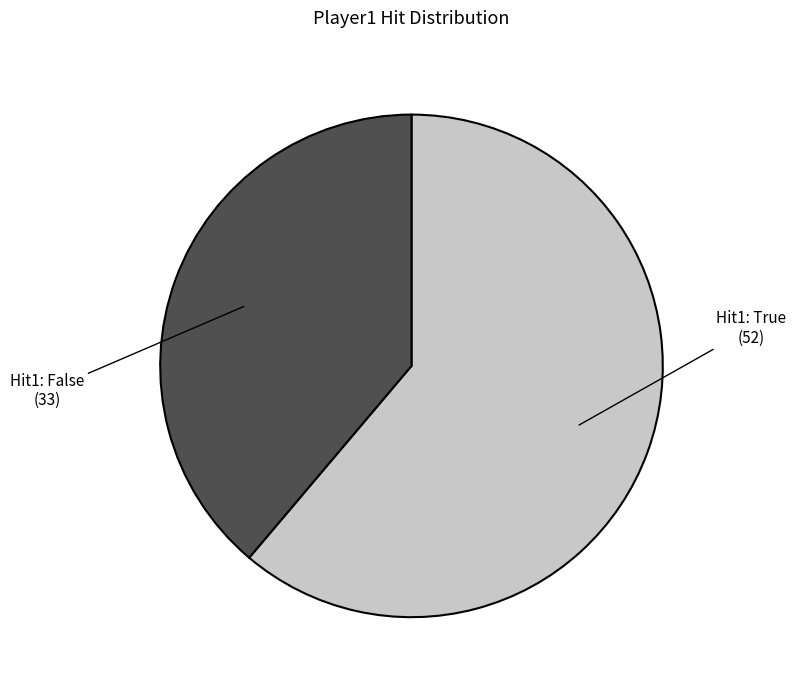

Is there any slice that represents more than half of the pie?

Yes